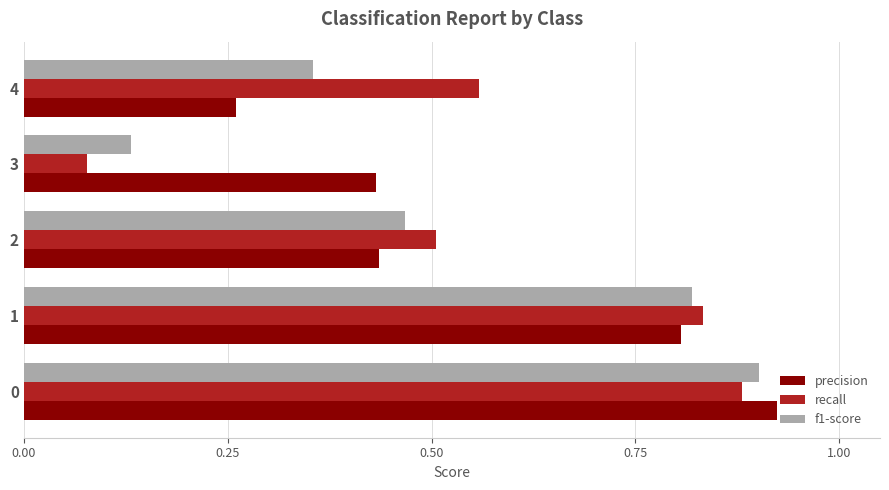

Is the value of f1-score at 0 greater than the value of recall at 1?

Yes